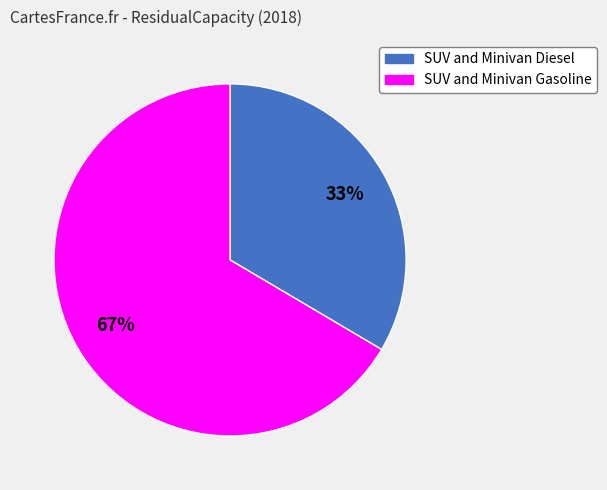

What percentage is the SUV and Minivan Gasoline slice, to the nearest percent?

67%